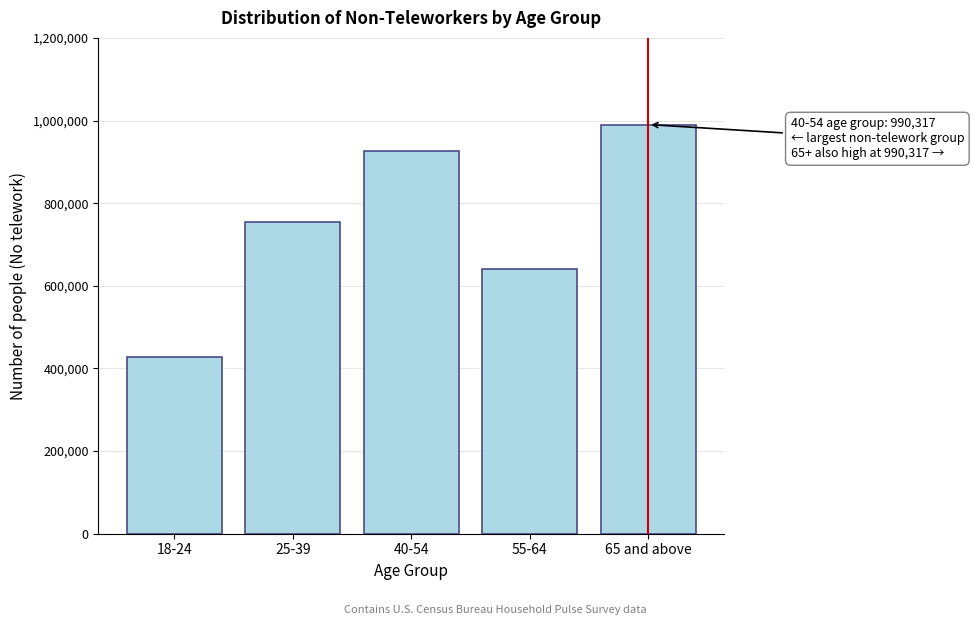

Reading left to right, transcribe all the data shown in this chart.

427208	754574	926229	639815	990317